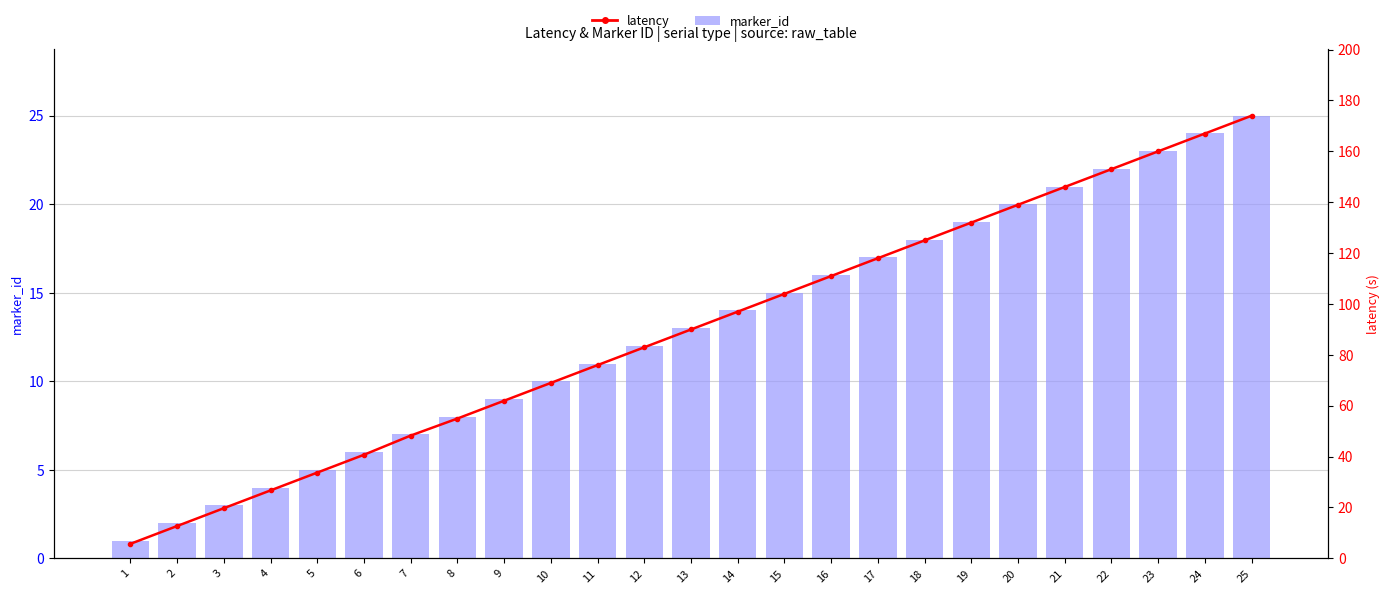

Rank the series at 10 from highest to lowest value.

latency, marker_id